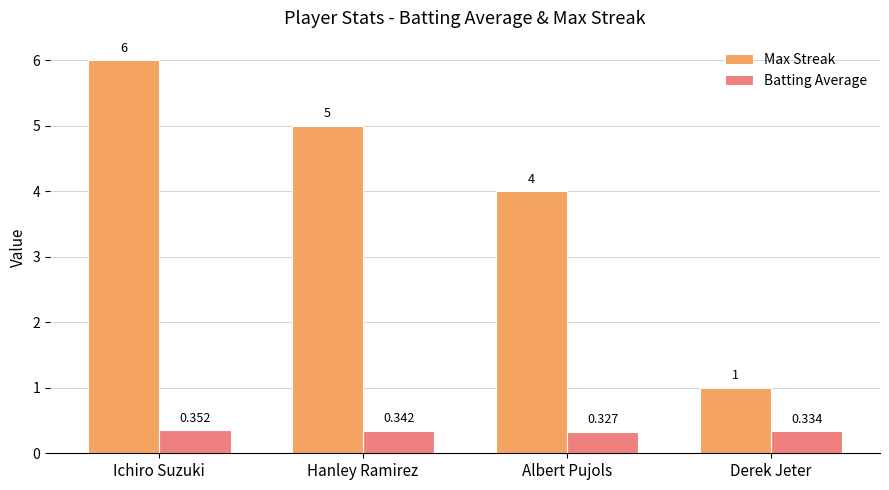

What is the difference between the maximum and minimum values in the Max Streak series?

5.0